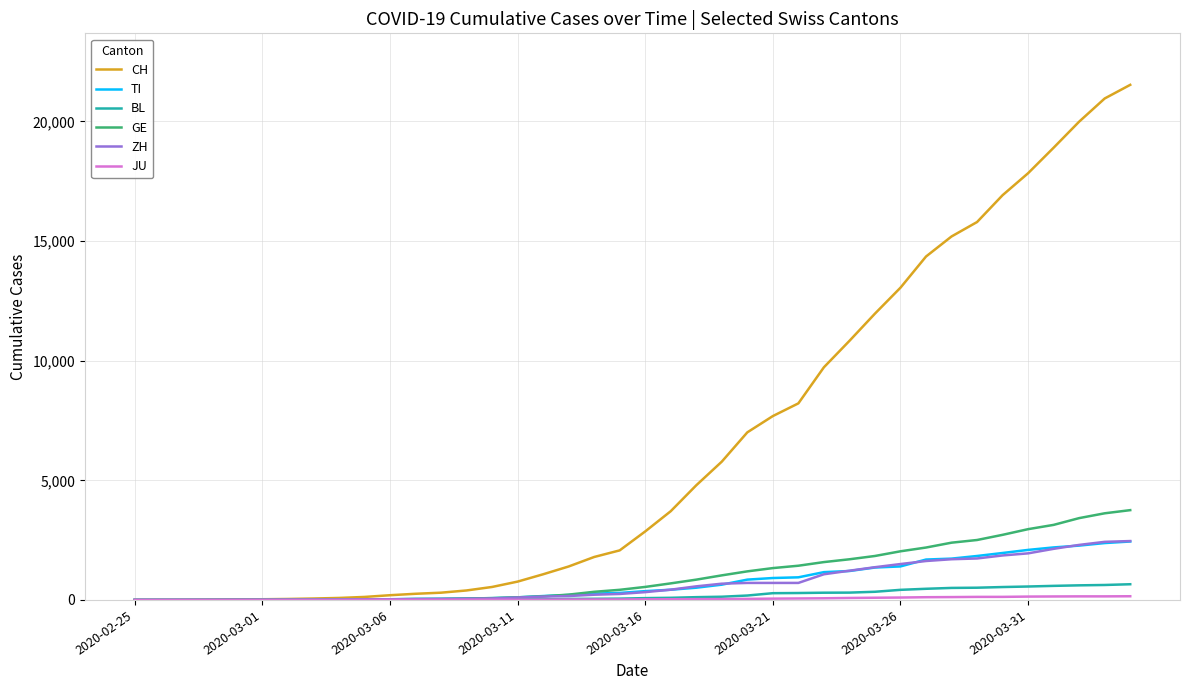

What is the greatest value displayed?

21529